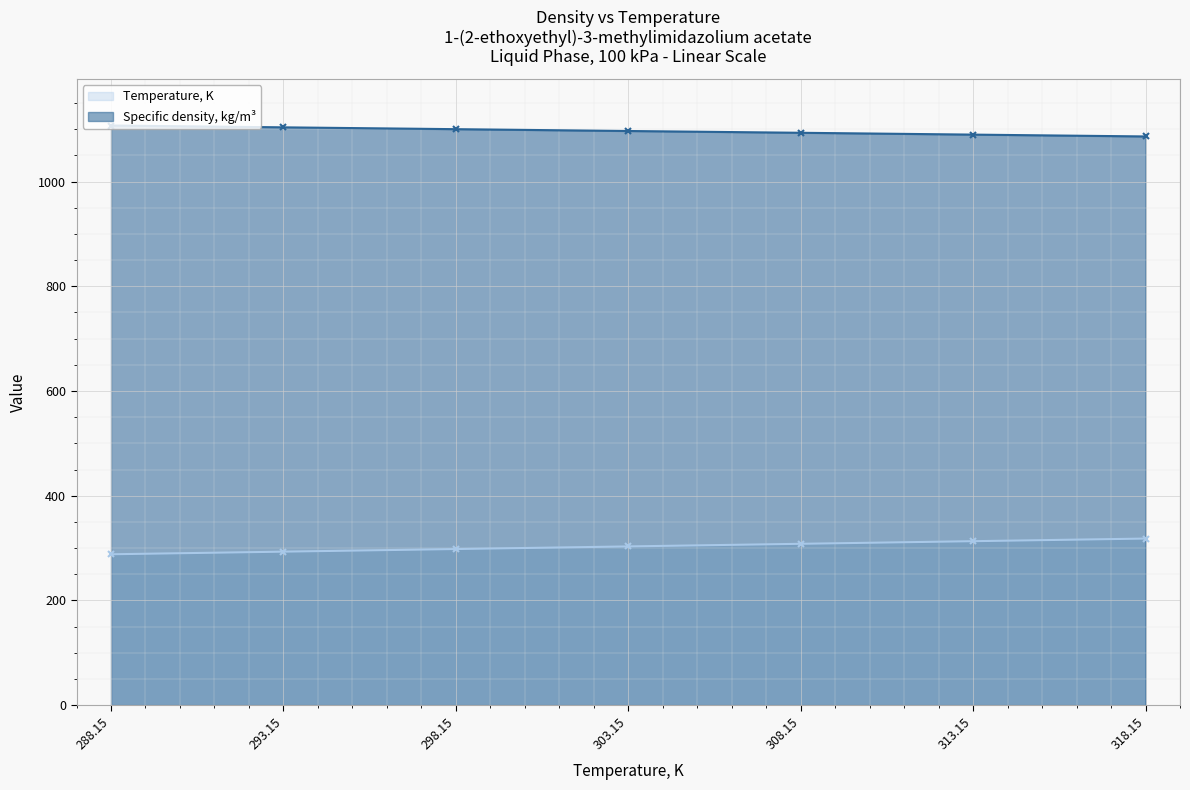

At which label does Temperature, K reach its peak?

318.15